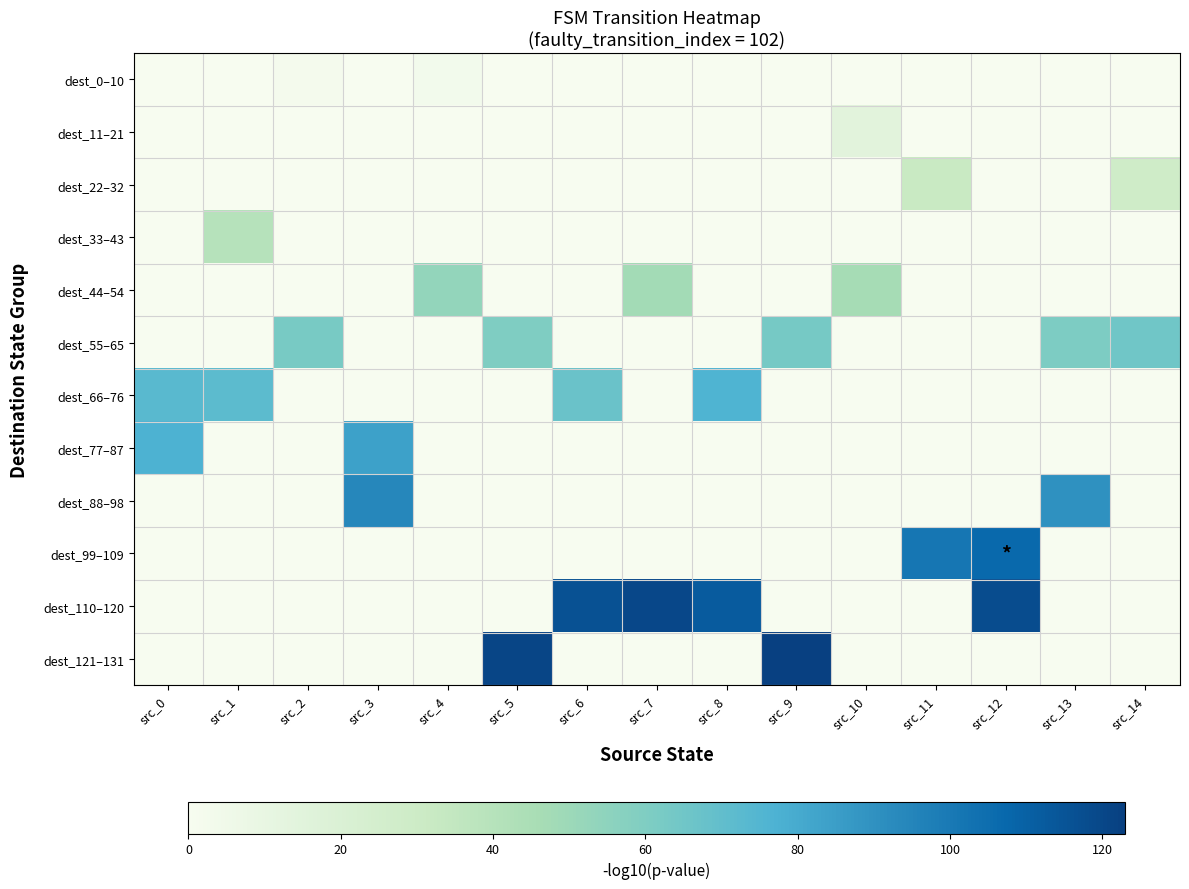

How many categories are shown in the chart?

15